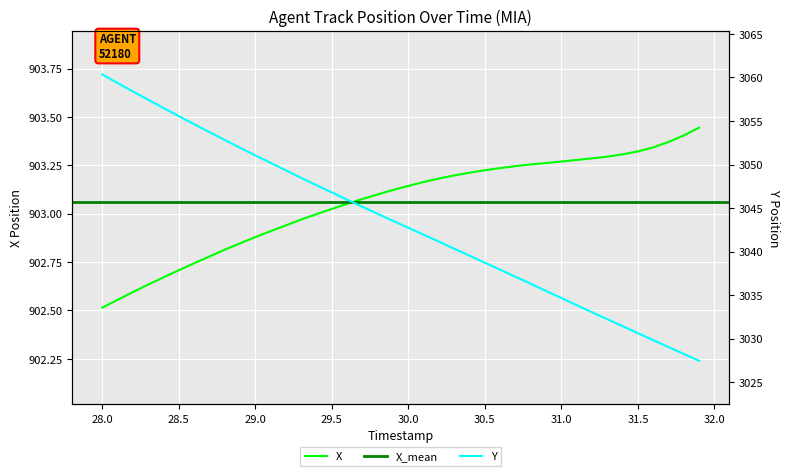

True or false: X and Y cross at least once.

False